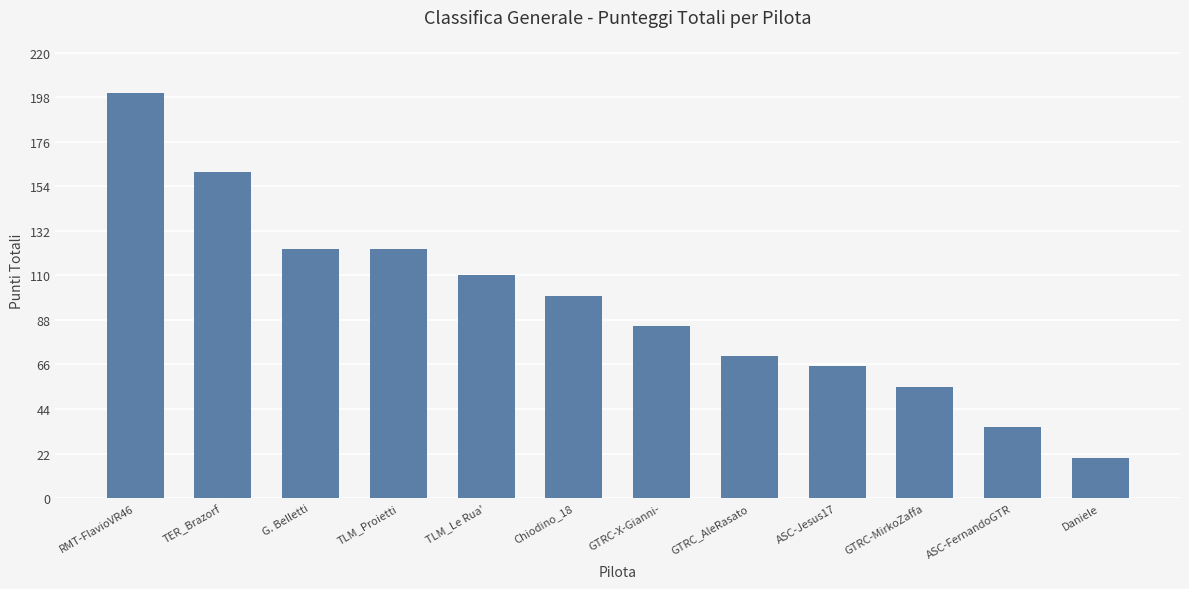

The value at ASC-FernandoGTR is 11. True or false?

False